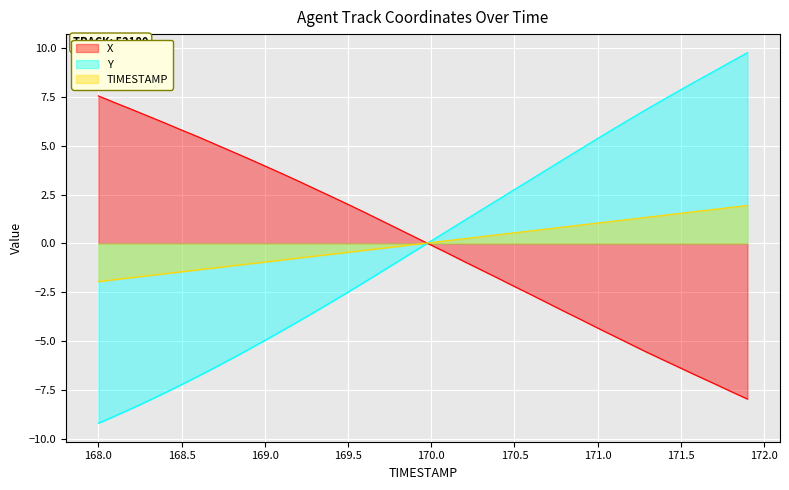

Reading left to right, transcribe all the data shown in this chart.

X: 7.6	7.2	6.9	6.5	6.2	5.8	5.5	5.1	4.7	4.4	4.0	3.6	3.2	2.8	2.4	2.0	1.6	1.2	0.8	0.3	-0.1	-0.5	-0.9	-1.4	-1.8	-2.2	-2.6	-3.1	-3.5	-3.9	-4.3	-4.8	-5.2	-5.6	-6.0	-6.4	-6.8	-7.2	-7.6	-8.0
Y: -9.2	-8.8	-8.5	-8.1	-7.7	-7.2	-6.8	-6.4	-5.9	-5.4	-5.0	-4.5	-4.0	-3.5	-3.0	-2.5	-2.0	-1.4	-0.9	-0.4	0.1	0.7	1.2	1.7	2.2	2.8	3.3	3.8	4.3	4.9	5.4	5.9	6.4	6.9	7.4	7.9	8.4	8.8	9.3	9.8
TIMESTAMP: -1.9	-1.8	-1.8	-1.6	-1.5	-1.4	-1.3	-1.2	-1.1	-1.0	-0.9	-0.8	-0.8	-0.6	-0.5	-0.4	-0.3	-0.2	-0.1	-0.0	0.1	0.2	0.2	0.4	0.5	0.6	0.7	0.8	0.9	1.0	1.1	1.2	1.2	1.4	1.5	1.6	1.7	1.8	1.9	2.0